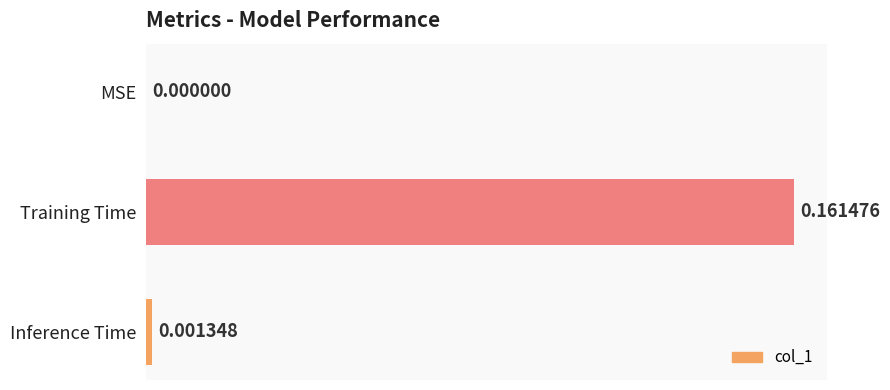

Which label corresponds to the largest value in the chart?

Training Time